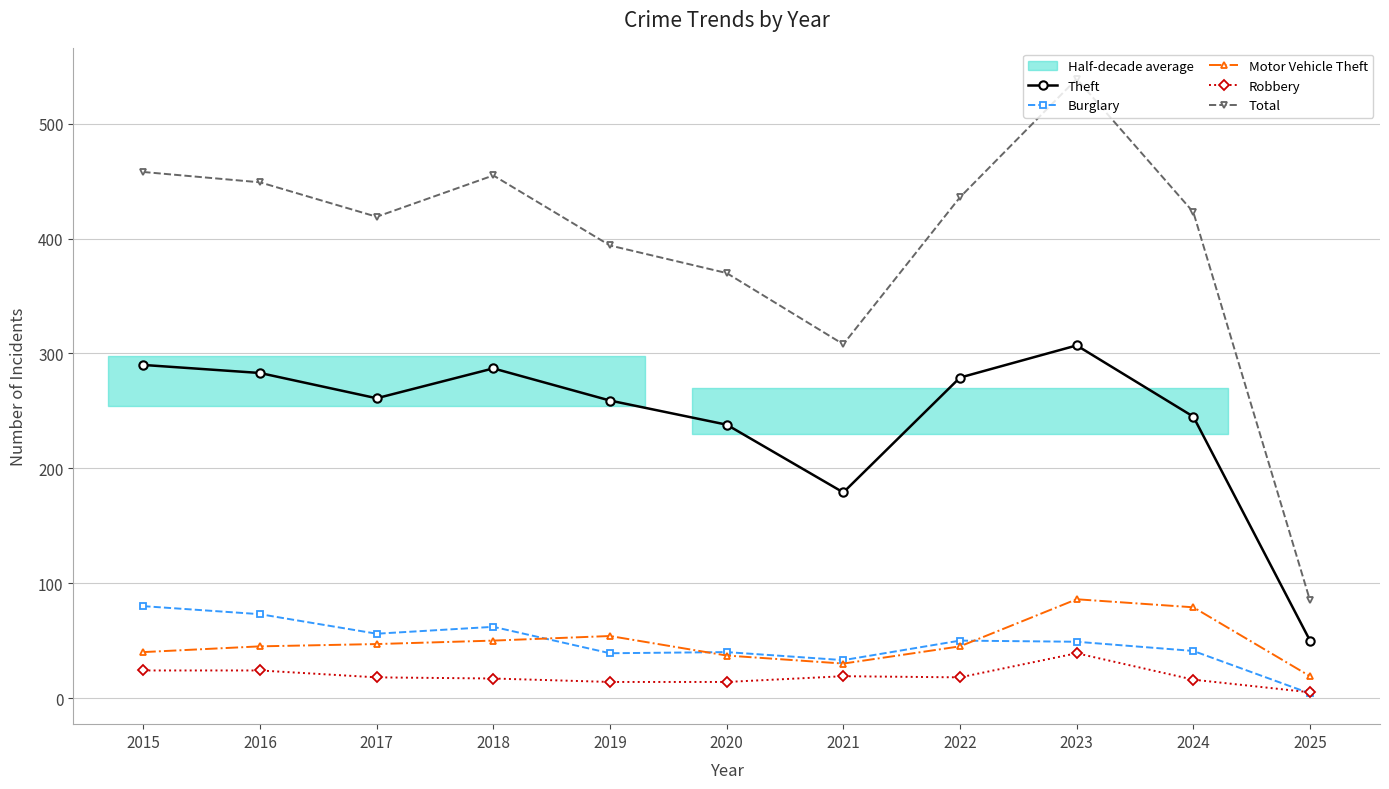

At which category is the sum across all series the highest?

2023